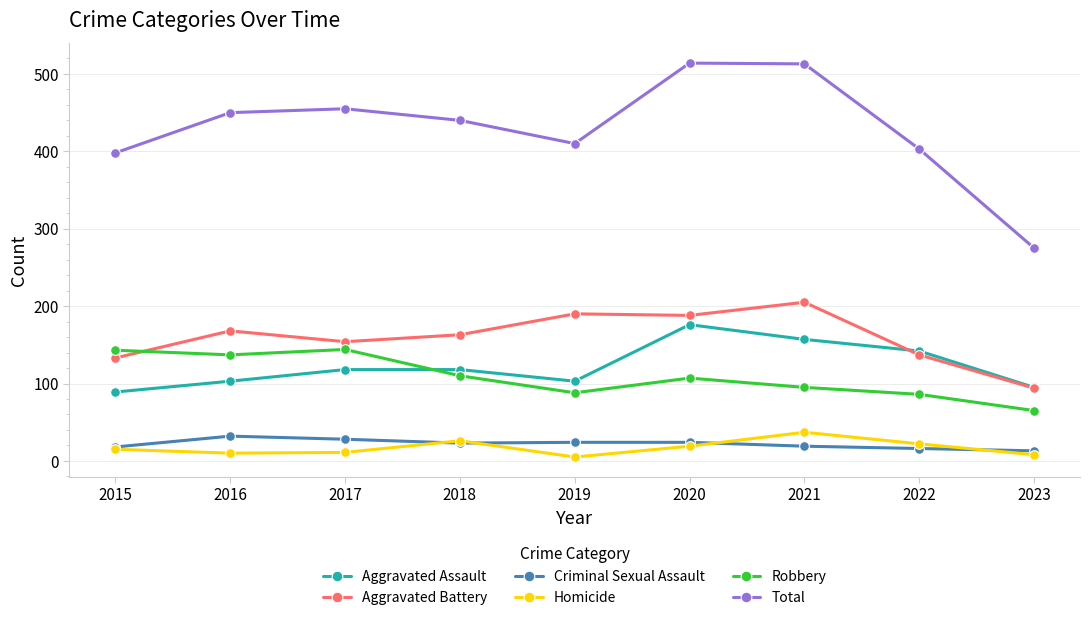

What is the lowest value of the Aggravated Battery series?

94